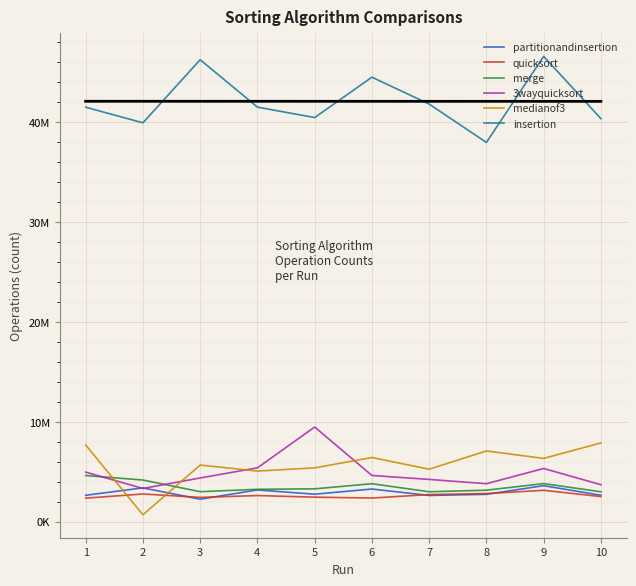

What are all the series names shown in the legend?

partitionandinsertion, quicksort, merge, 3wayquicksort, medianof3, insertion